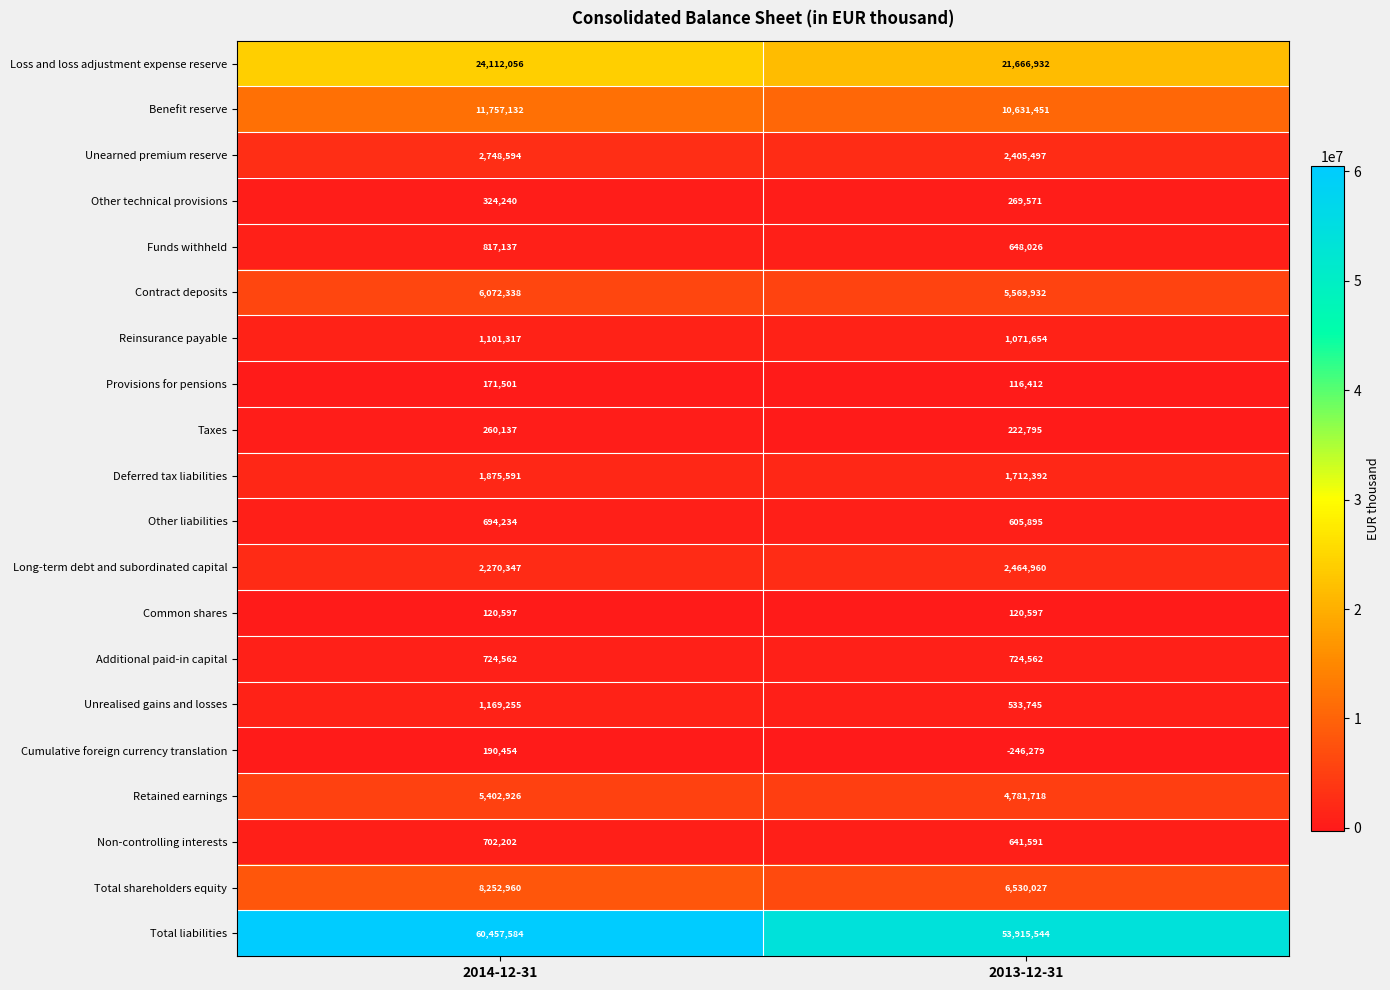

The value of Funds withheld at 2013-12-31 is 648026. True or false?

True